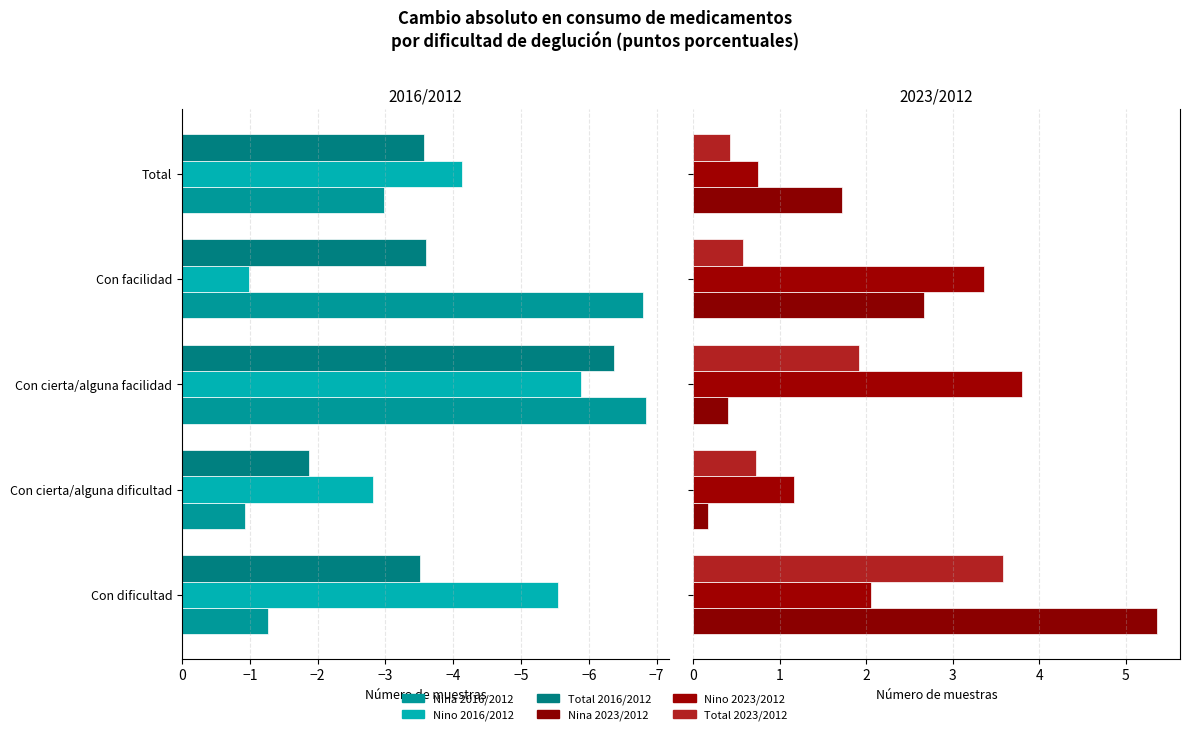

How many series are shown in this chart?

6